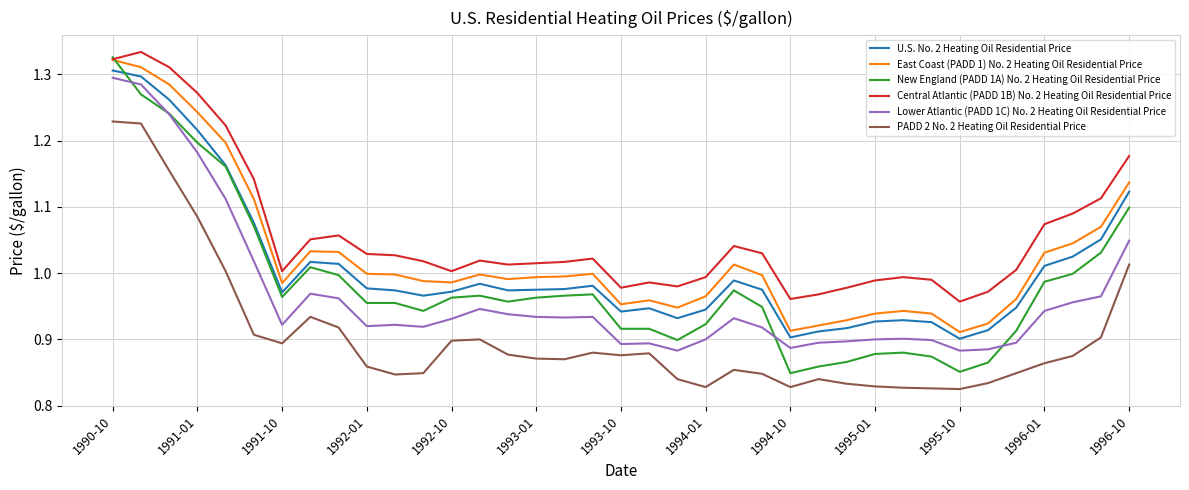

Which series has the largest total across all categories?

Central Atlantic (PADD 1B) No. 2 Heating Oil Residential Price